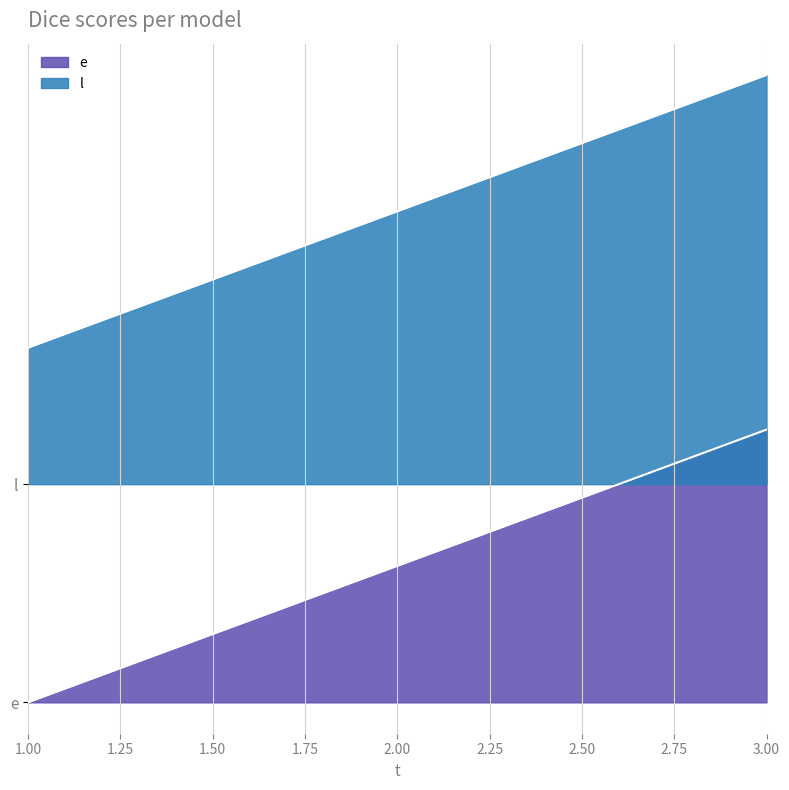

Rank the series by their average value, from lowest to highest.

e, l